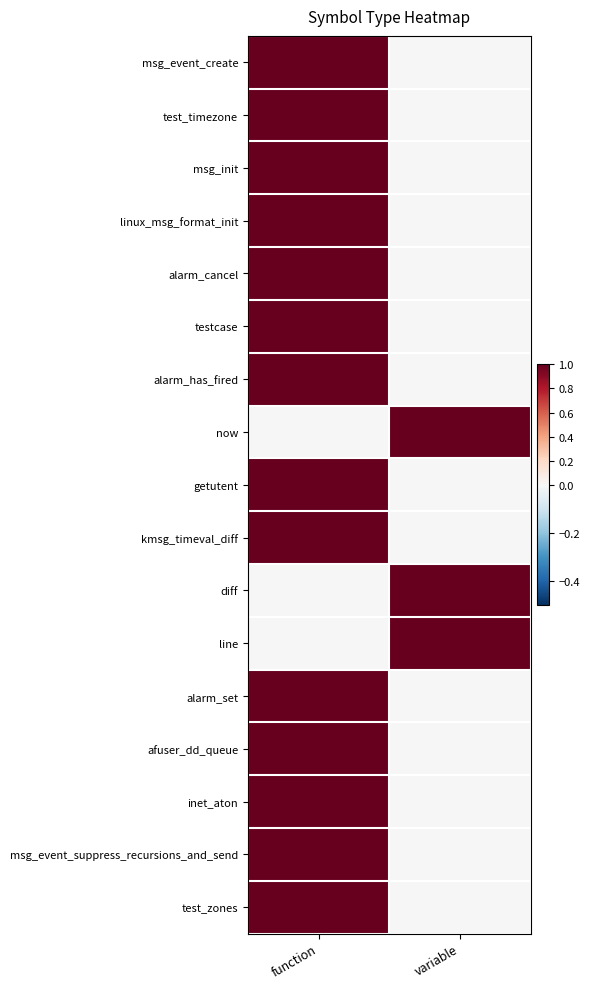

How many distinct data groups are displayed?

17